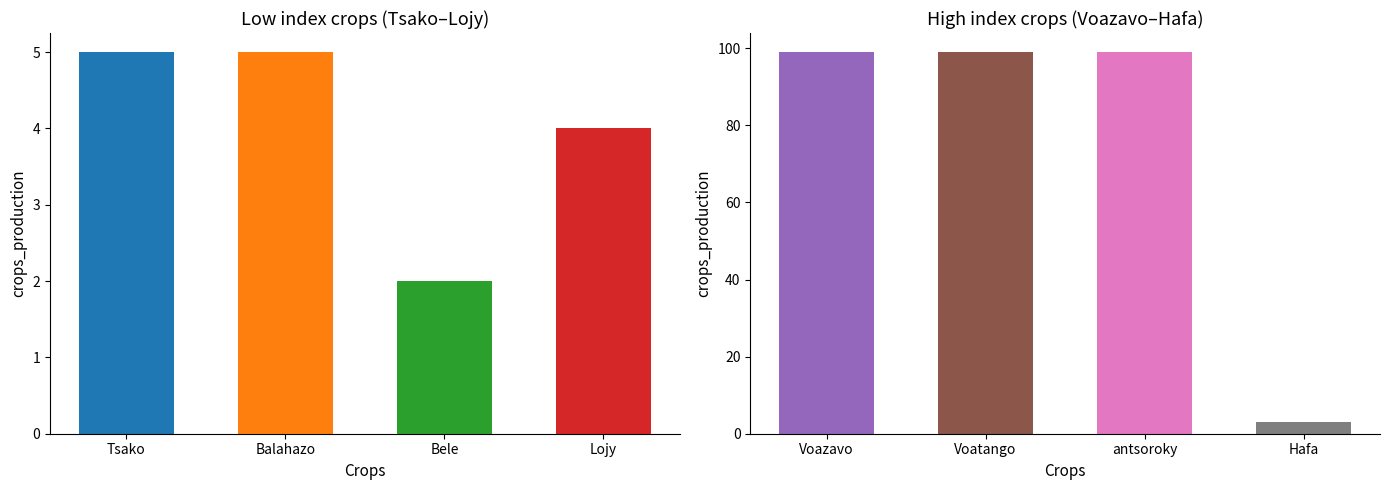

Reading left to right, what are all the values shown in this chart?

5	5	2	4	99	99	99	3